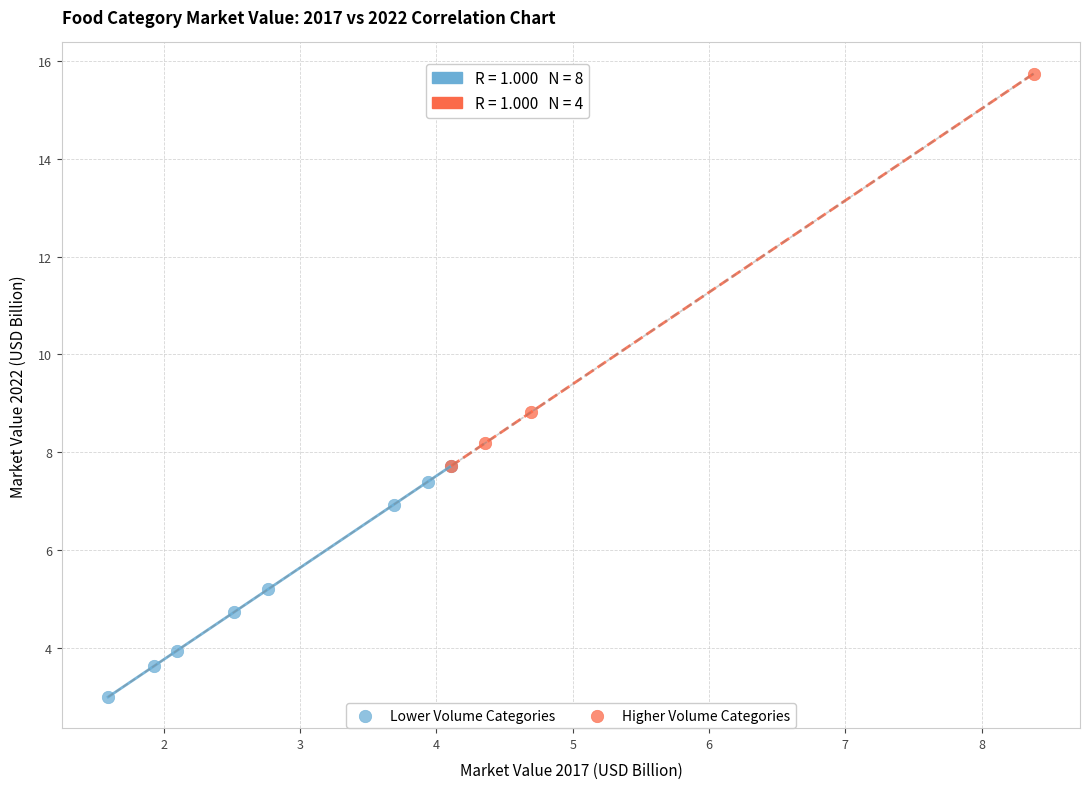

Which series reaches the maximum Y coordinate?

Higher Volume Categories